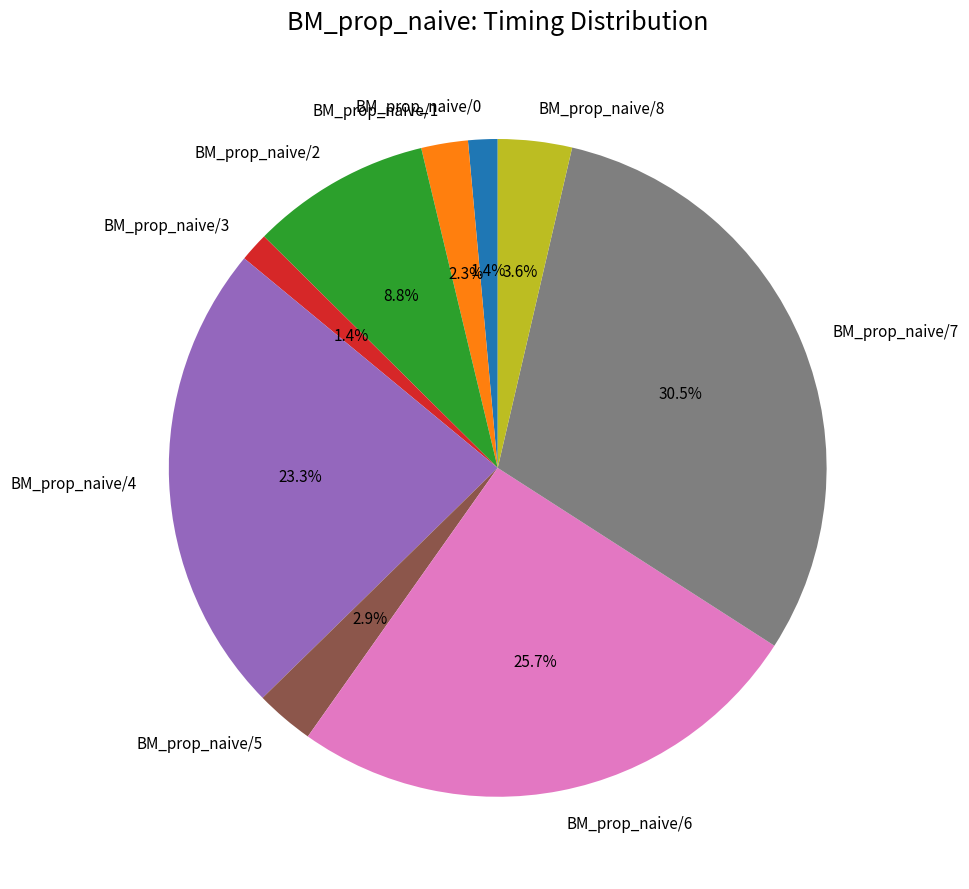

How much of the chart is everything except BM_prop_naive/6?

74.3%